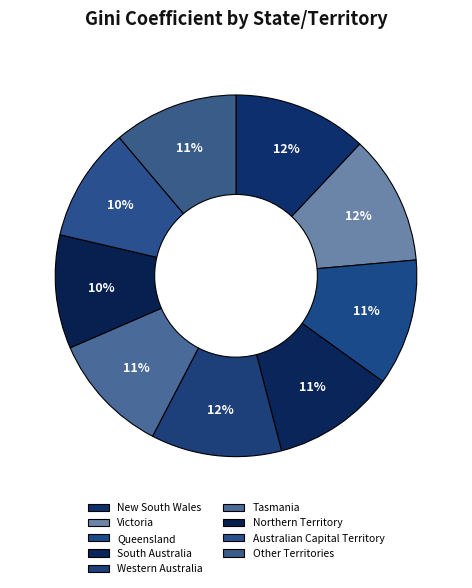

To the nearest percent, what is the difference between the largest and smallest slice percentages?

2%